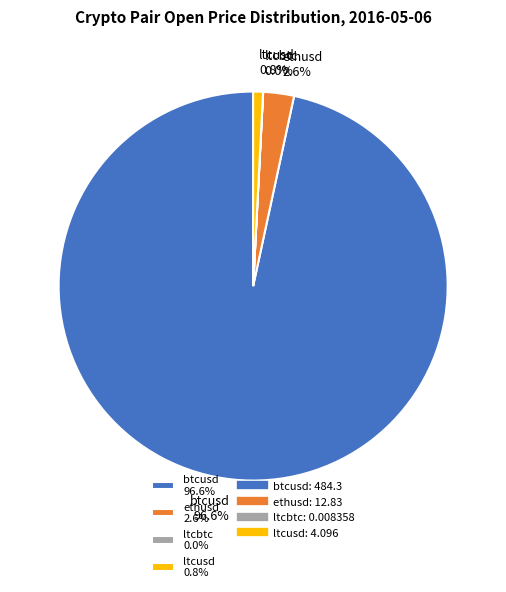

Does btcusd 96.6% account for over 50% of the chart?

Yes